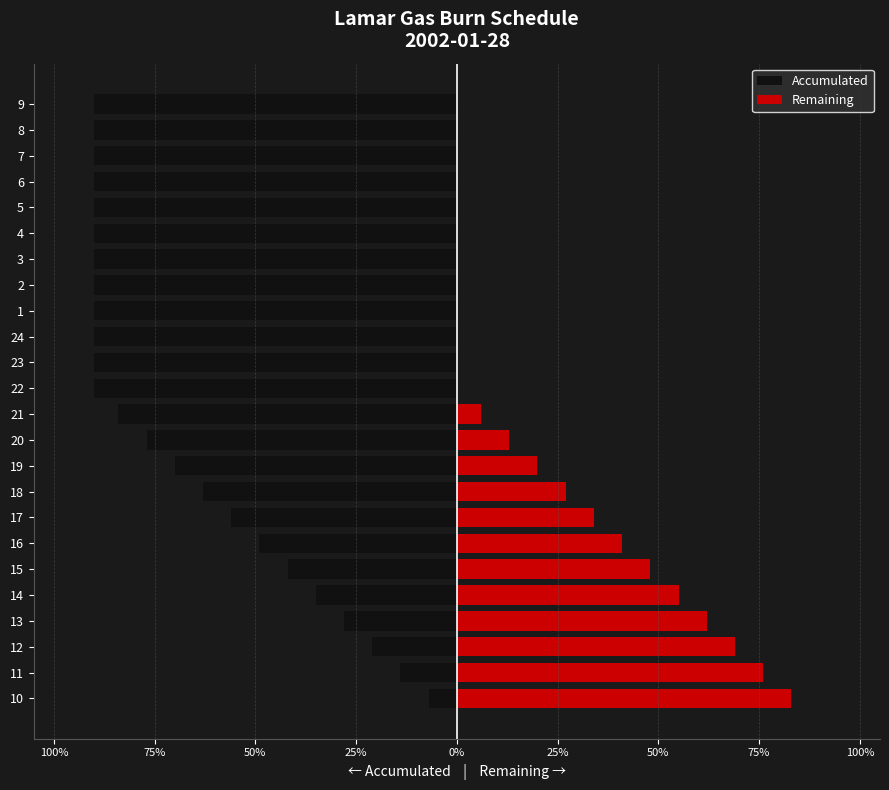

What is the difference between the highest and lowest values at 10?

90.0